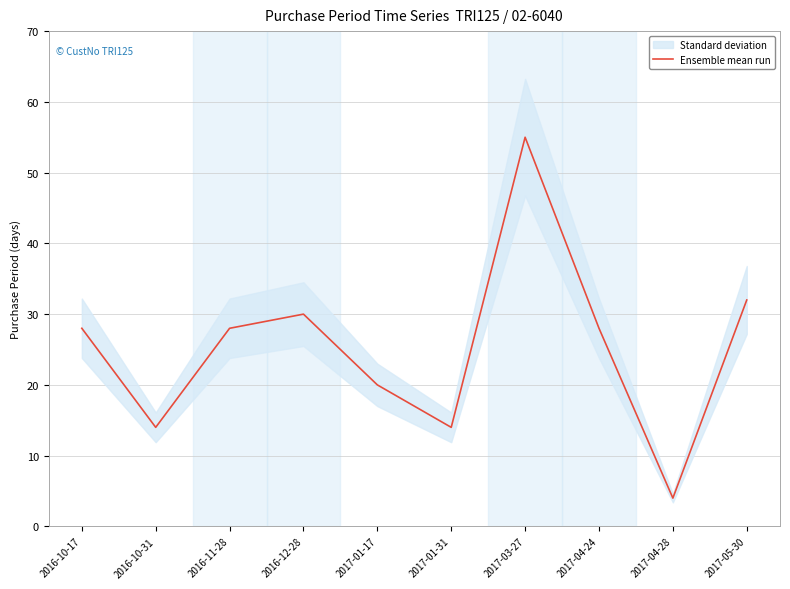

What is the label of the 10th point from the left?

2017-05-30